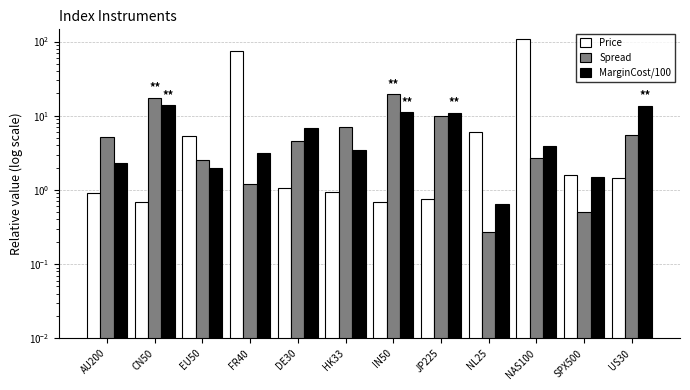

Reading left to right, extract all data points from this chart.

Price: 0.9	0.7	5.4	73.9	1.1	0.9	0.7	0.8	6.0	108.4	1.6	1.4
Spread: 5.2	17.5	2.5	1.2	4.5	7.0	19.5	10.0	0.3	2.7	0.5	5.5
MarginCost/100: 2.3	14.0	2.0	3.1	6.9	3.5	11.1	11.0	0.6	4.0	1.5	13.6